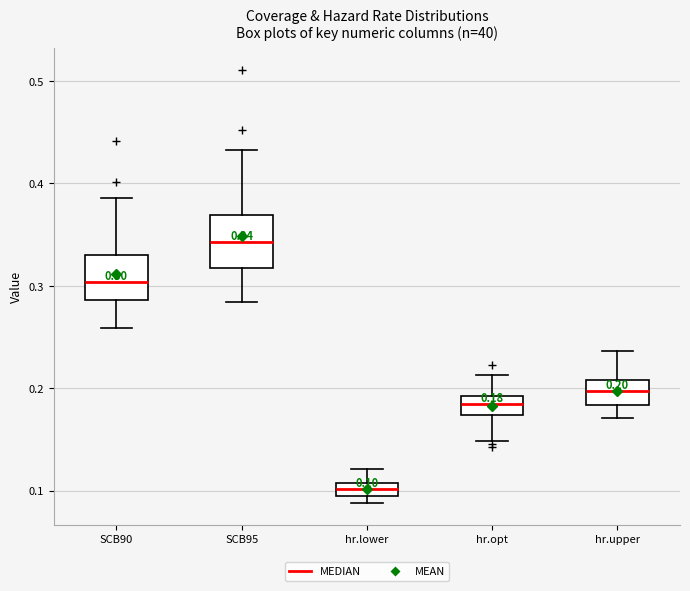

Which box has the highest median line?

SCB95